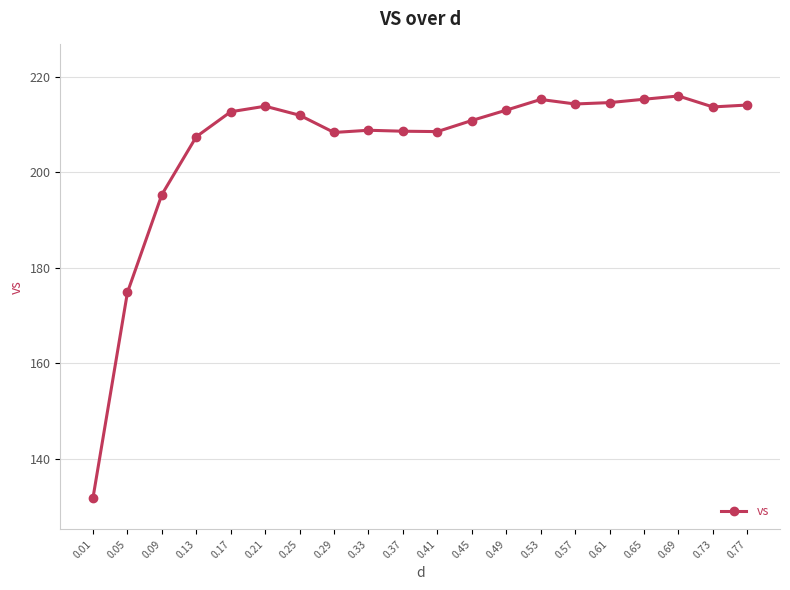

What is the sum of all values?

4109.8